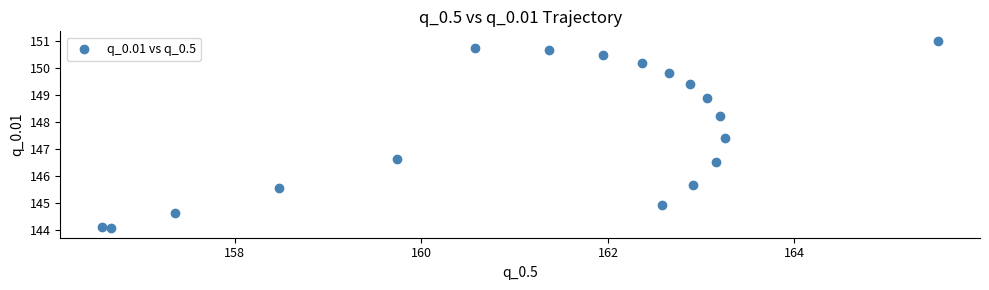

What is the range of X values (max minus min)?

9.0